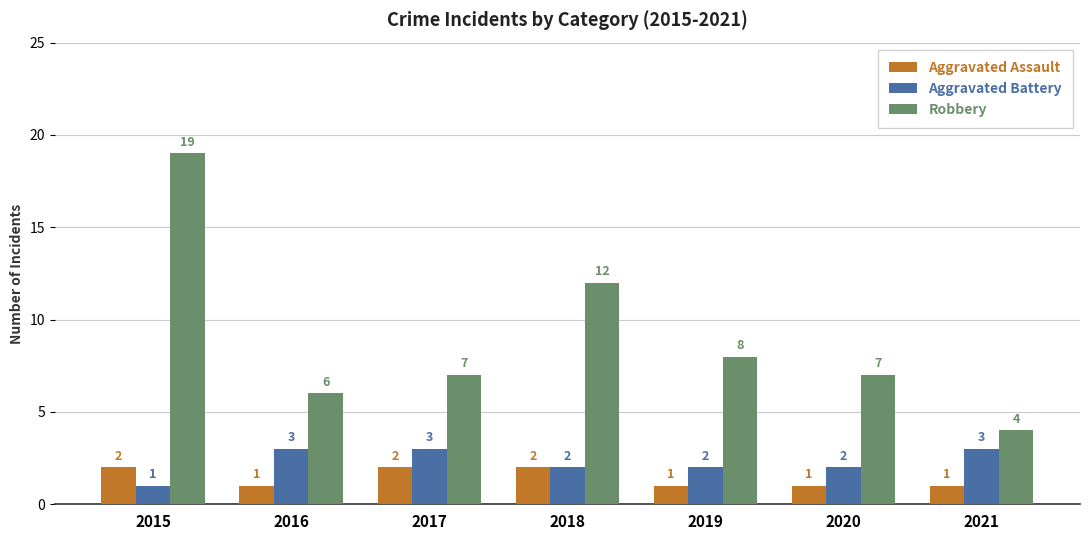

Which series has the largest total across all categories?

Robbery